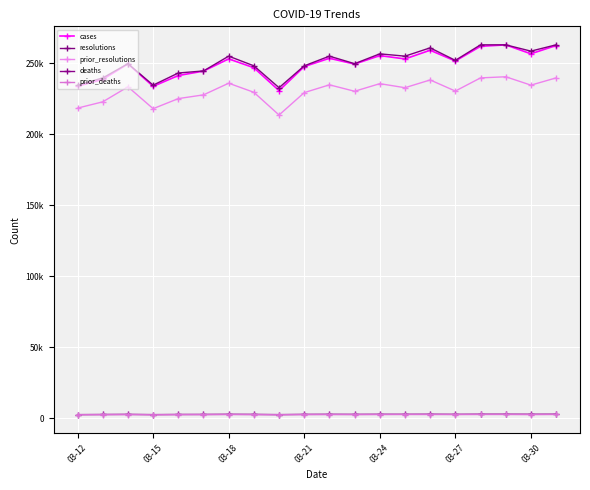

True or false: prior_deaths and resolutions cross at least once.

False